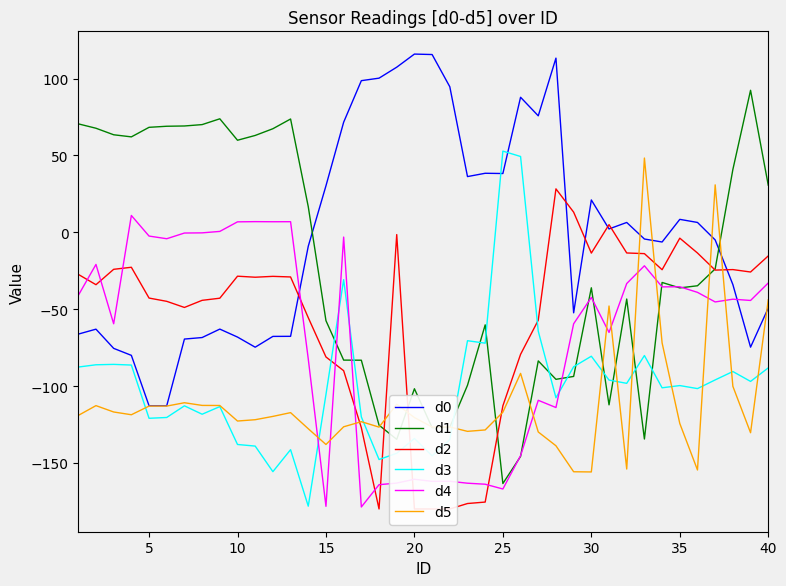

List the series in order of their peak value, highest first.

d0, d1, d3, d5, d2, d4